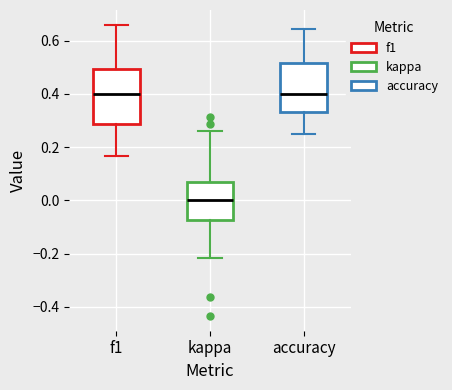

Where does the median line of the box for f1 sit on the y-axis? The values are not printed on the chart, so give them approximately, as read against the axis.

0.40